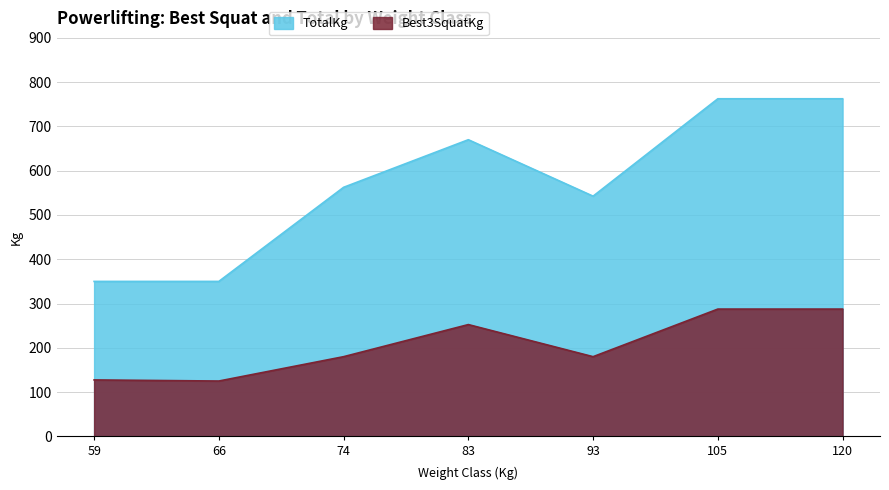

Where does the TotalKg series first go above 562?

74